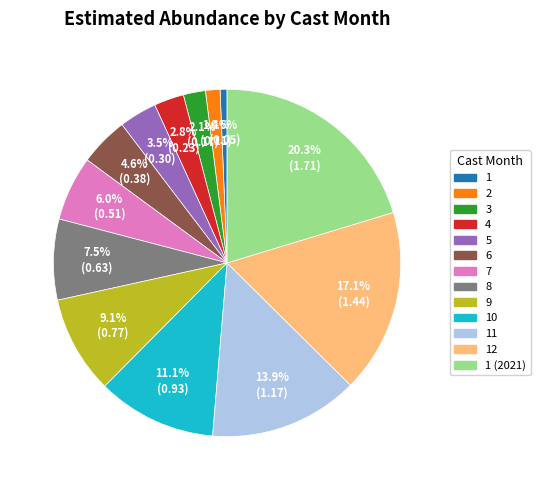

Is it true that 8 is 17% of the pie?

False